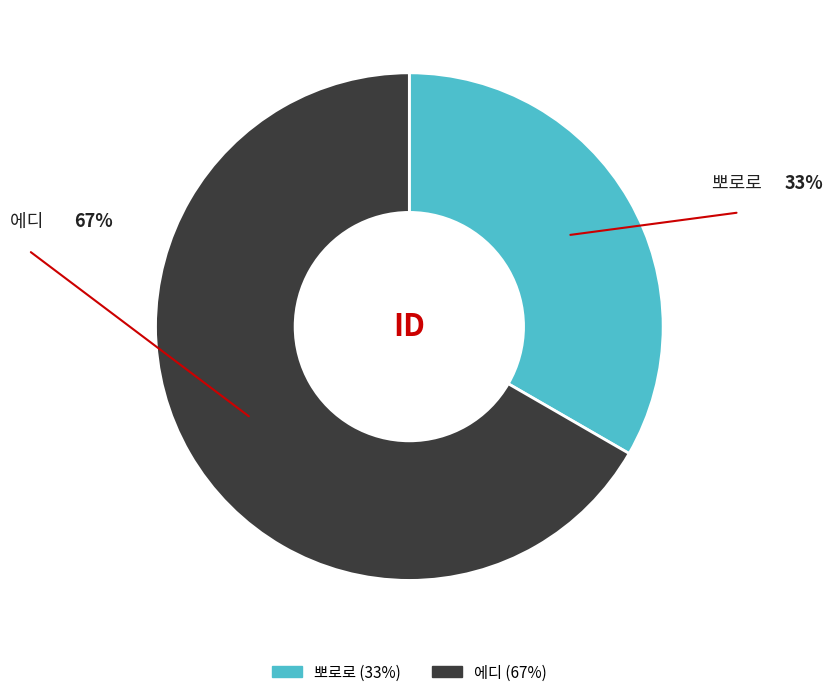

True or false: 에디 accounts for 57% of the total.

False